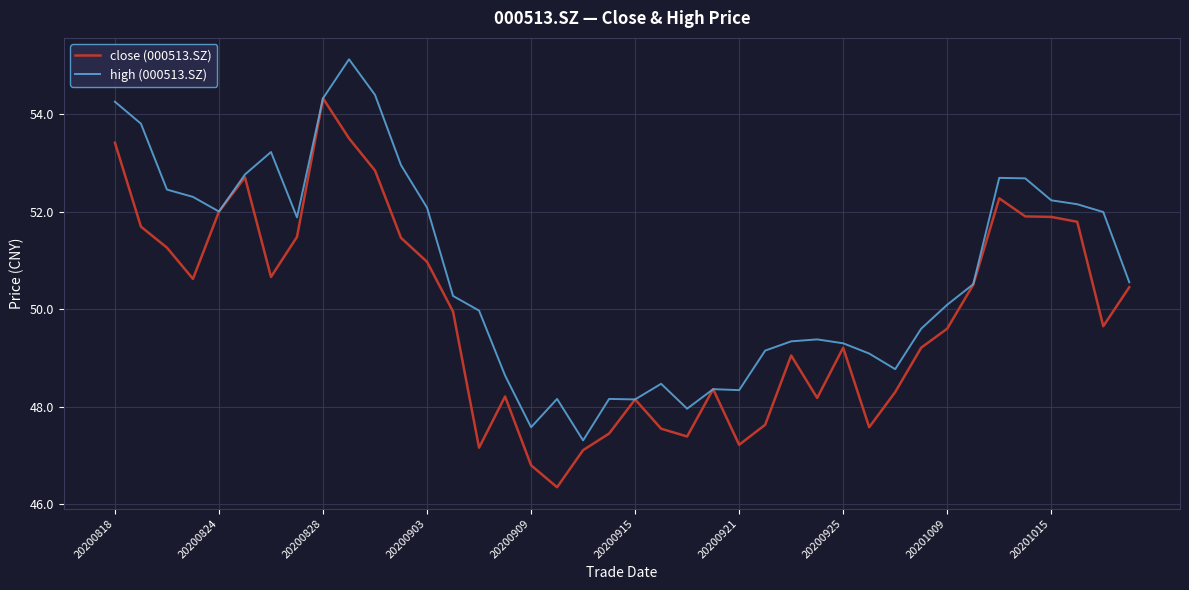

Does the chart have visible grid lines?

Yes